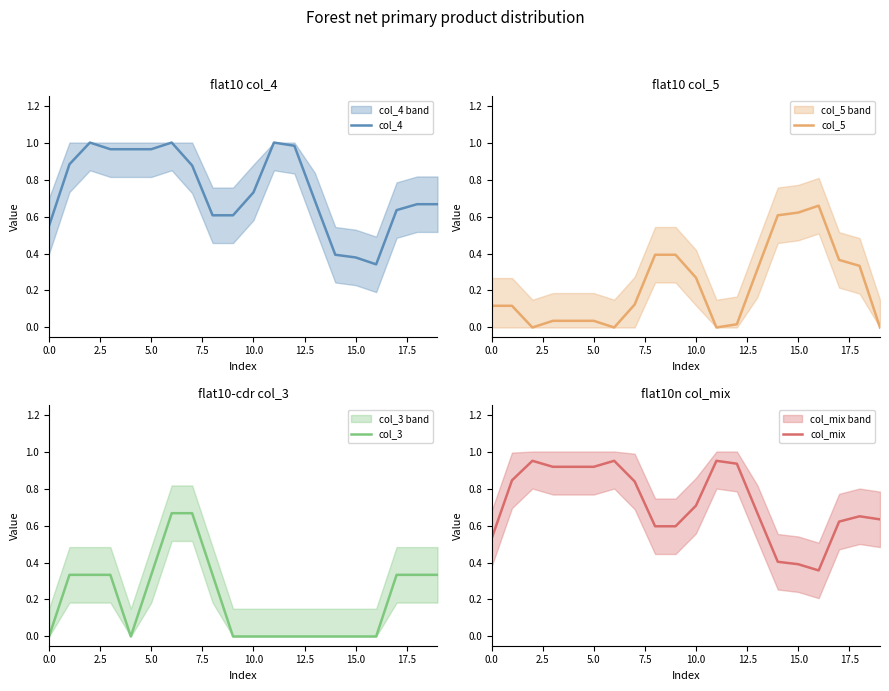

What is the greatest value displayed?

1.0